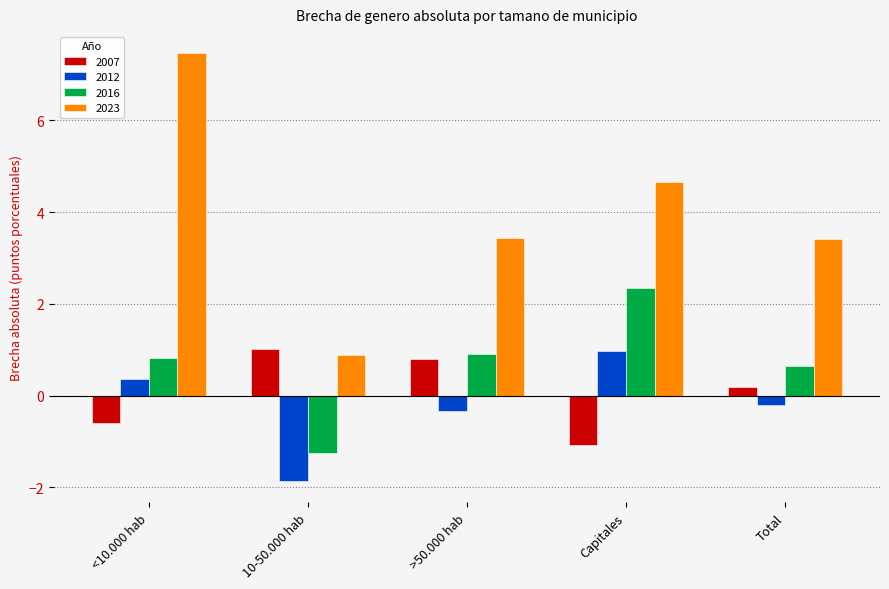

Which series has the largest total across all categories?

2023